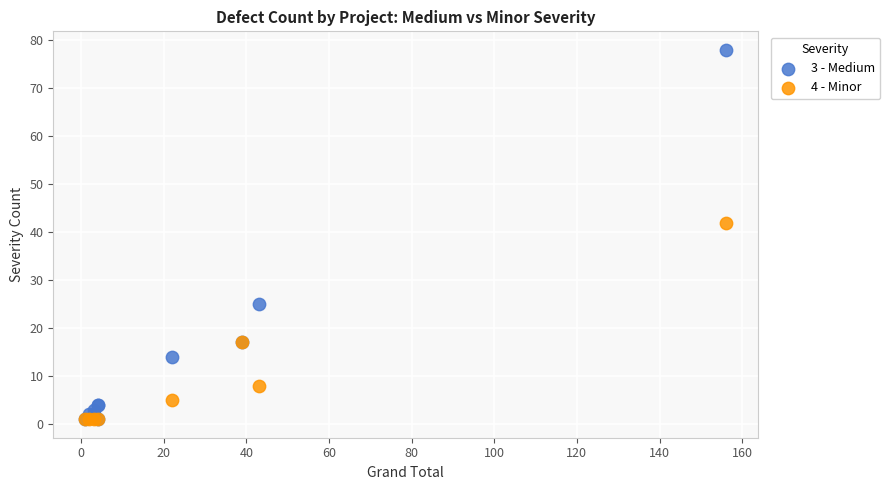

Which series reaches the maximum Y coordinate?

3 - Medium